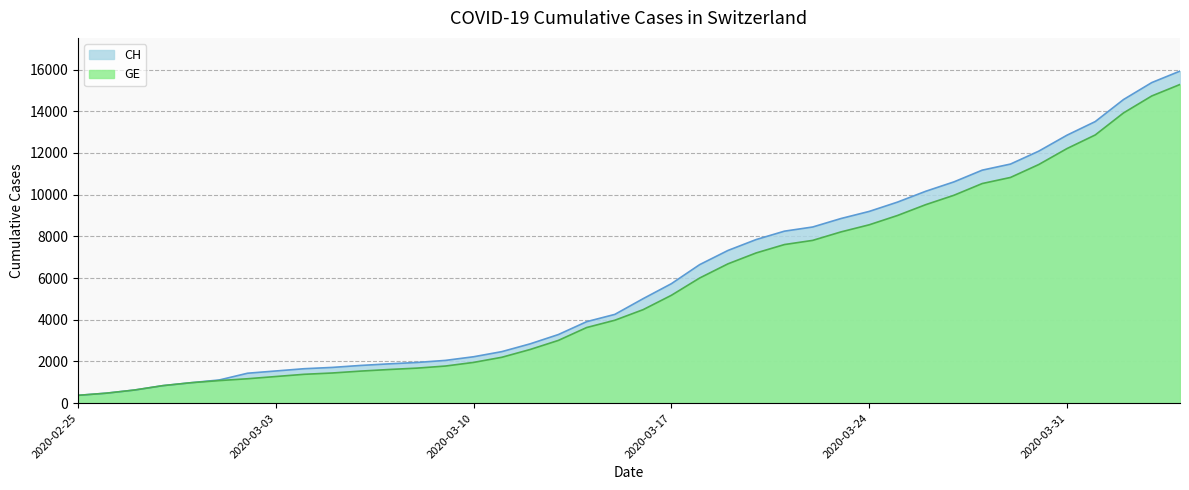

What is the difference between the maximum and minimum values in the GE series?

14909